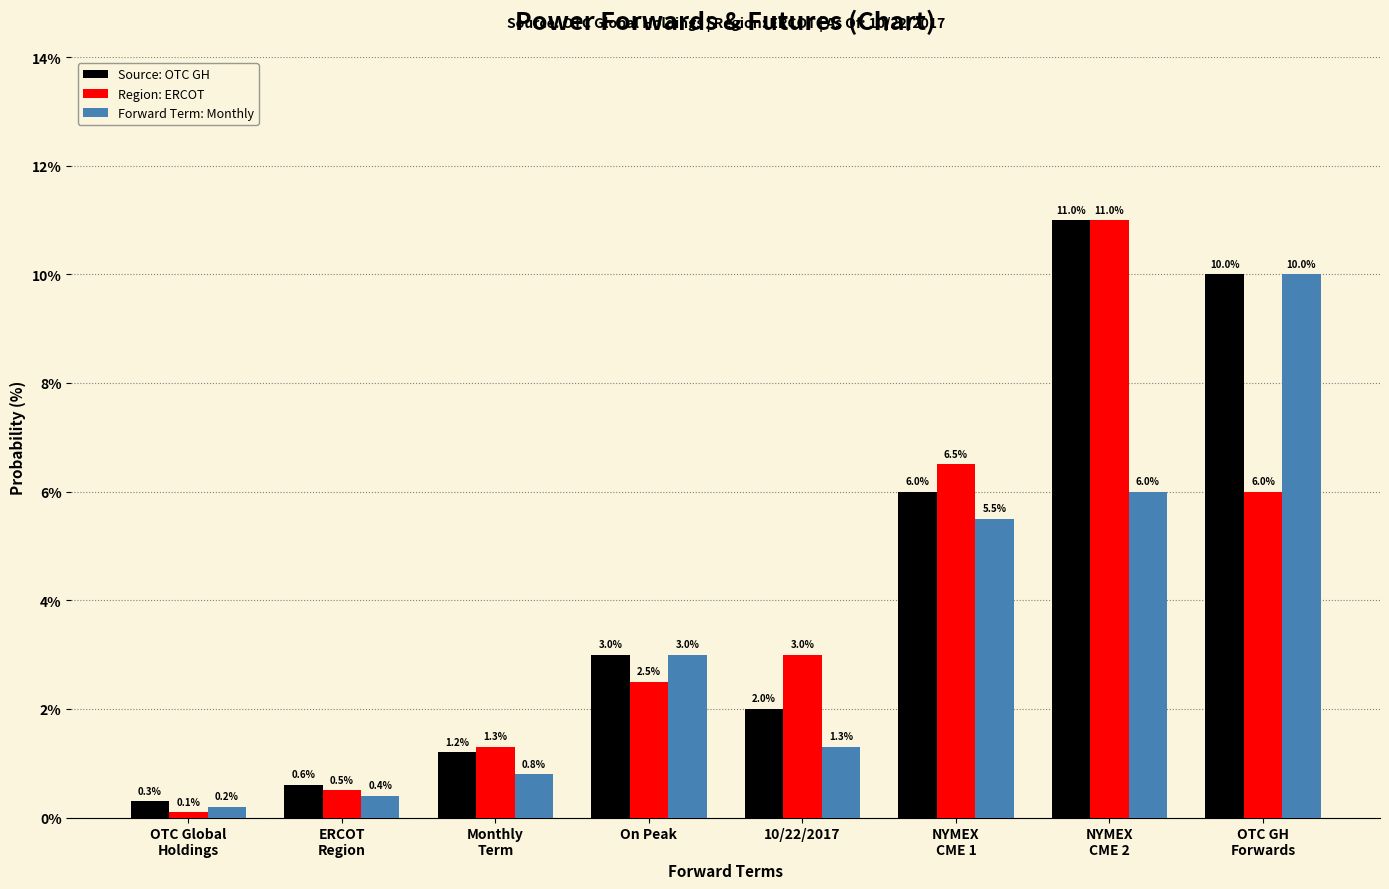

What is the maximum value shown in the chart?

11.0